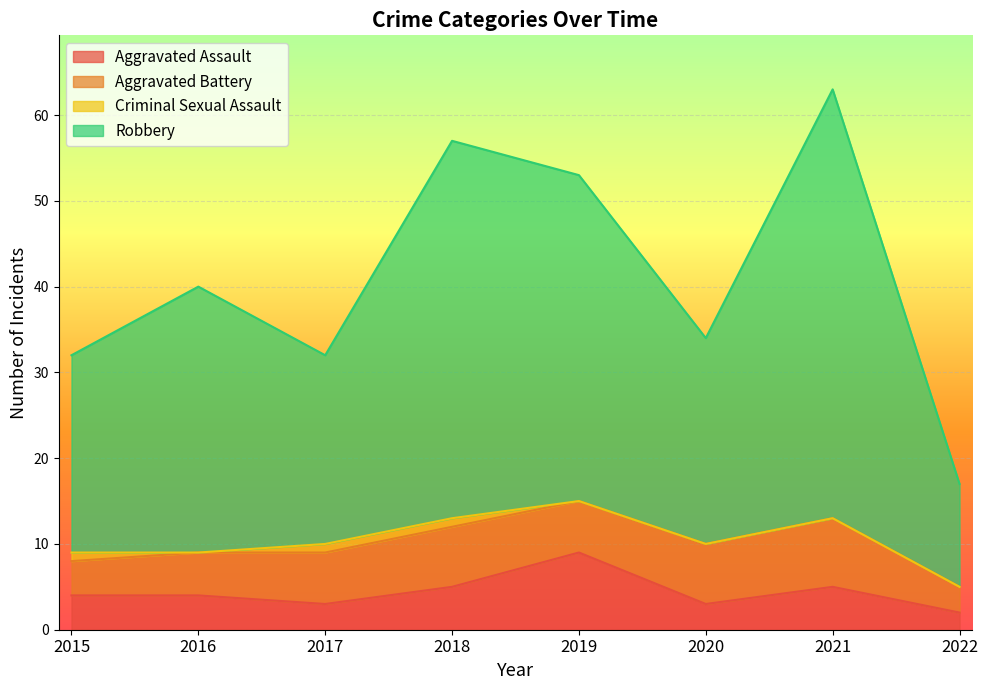

True or false: Robbery and Aggravated Assault cross at least once.

False